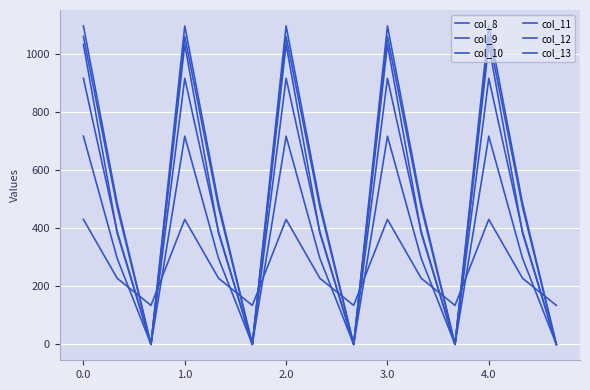

Reading right to left, extract all data points from this chart.

col_8: 134.2	227.5	430.3	134.2	227.5	430.3	134.2	227.5	430.3	134.2	227.5	430.3	134.2	227.5	430.3
col_9: 0.0	295.9	716.9	0.0	295.9	716.9	0.0	295.9	716.9	0.0	295.9	716.9	0.0	295.9	716.9
col_10: 0.0	388.1	916.2	0.0	388.1	916.2	0.0	388.1	916.2	0.0	388.1	916.2	0.0	388.1	916.2
col_11: 0.0	471.7	1060.3	0.0	471.7	1060.3	0.0	471.7	1060.3	0.0	471.7	1060.3	0.0	471.7	1060.3
col_12: 0.0	485.4	1096.7	0.0	485.4	1096.7	0.0	485.4	1096.7	0.0	485.4	1096.7	0.0	485.4	1096.7
col_13: 0.0	382.7	1032.9	0.0	382.7	1032.9	0.0	382.7	1032.9	0.0	382.7	1032.9	0.0	382.7	1032.9